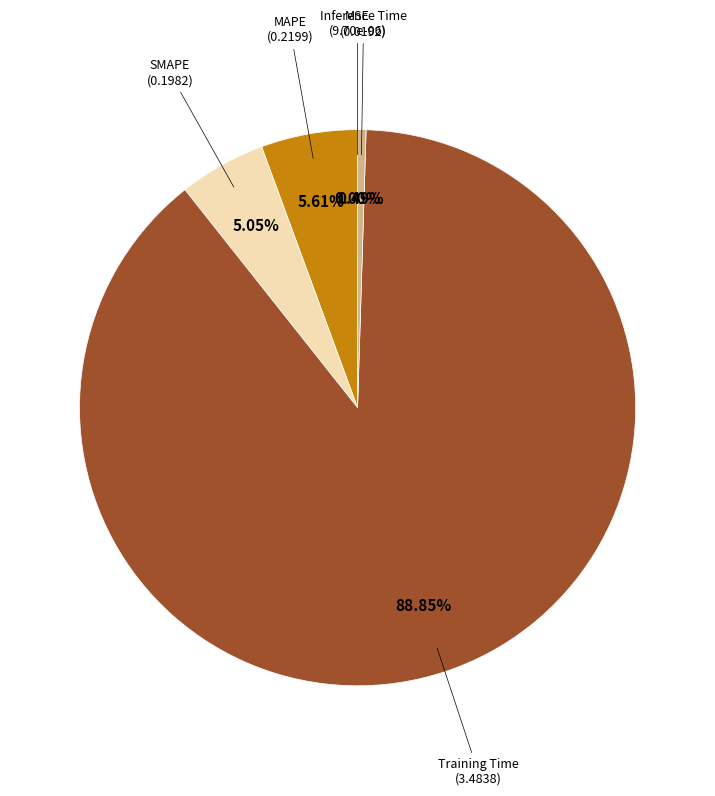

To the nearest percent, what is the average slice percentage?

20%